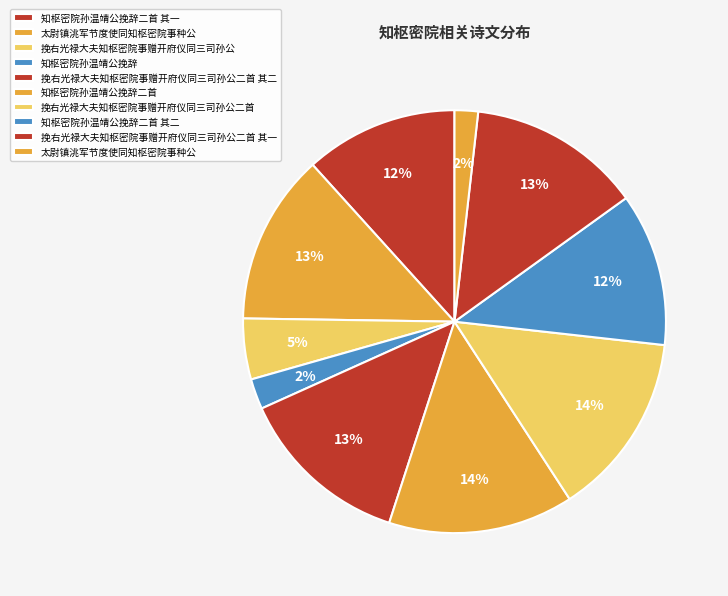

How many slices are in this pie chart?

10